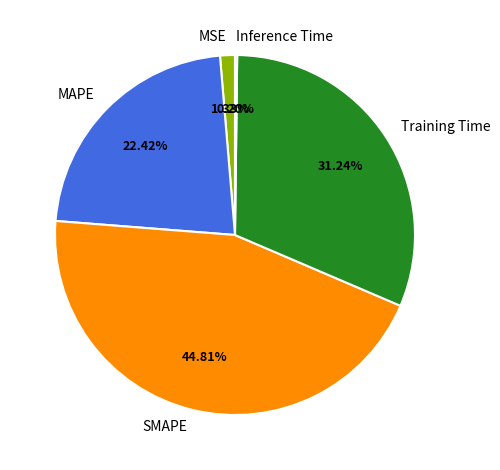

To the nearest percent, what is the combined percentage of MSE and MAPE?

24%